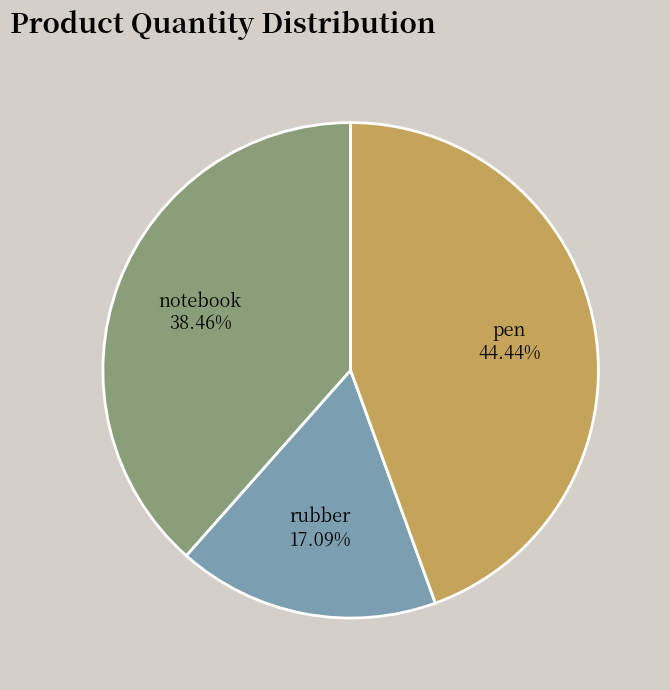

Which slice is the largest?

pen